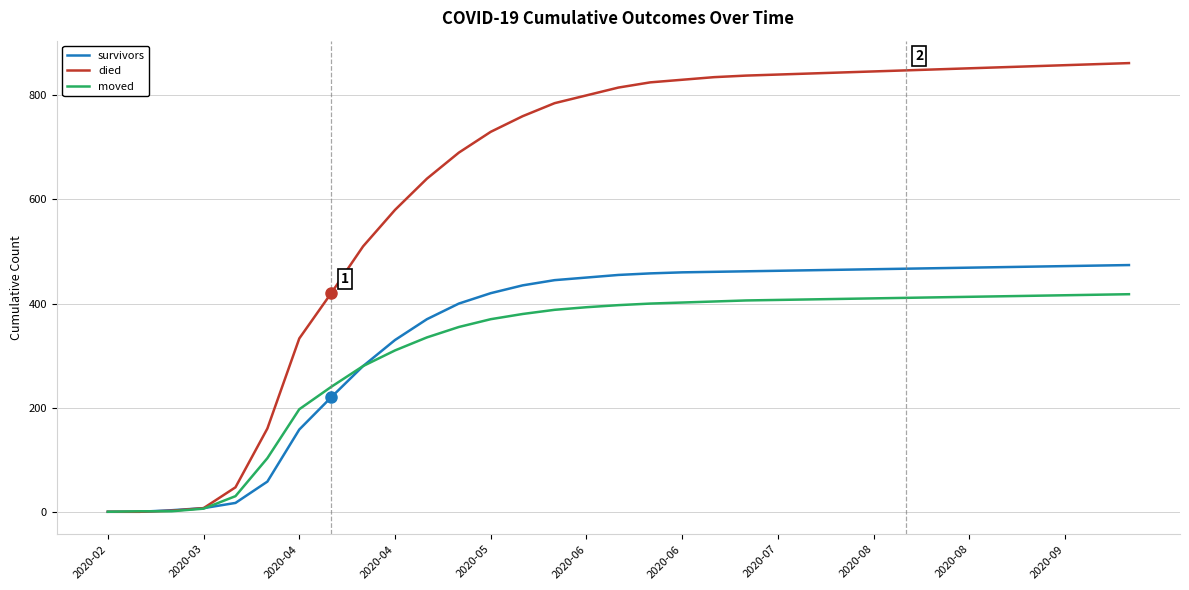

Which series has the largest total across all categories?

died